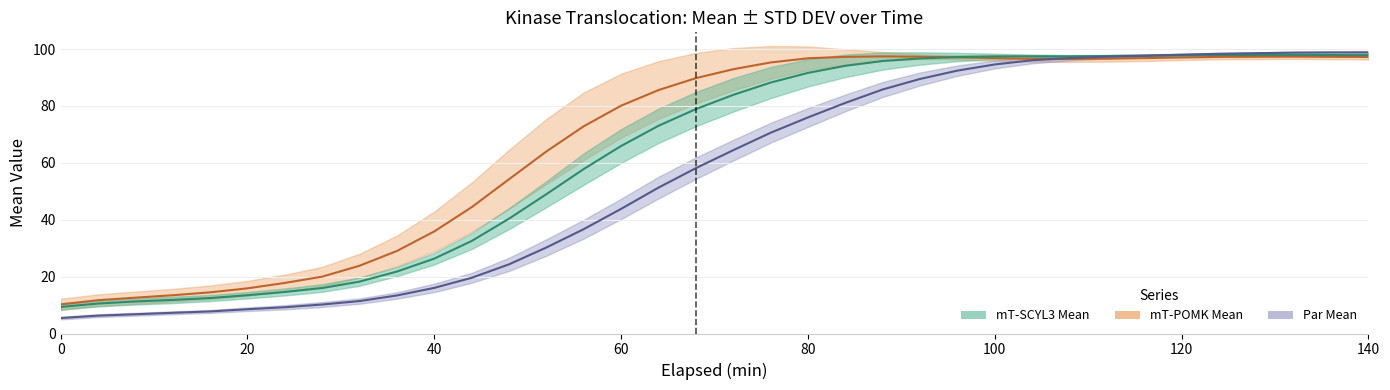

How many lines are shown in the chart?

3